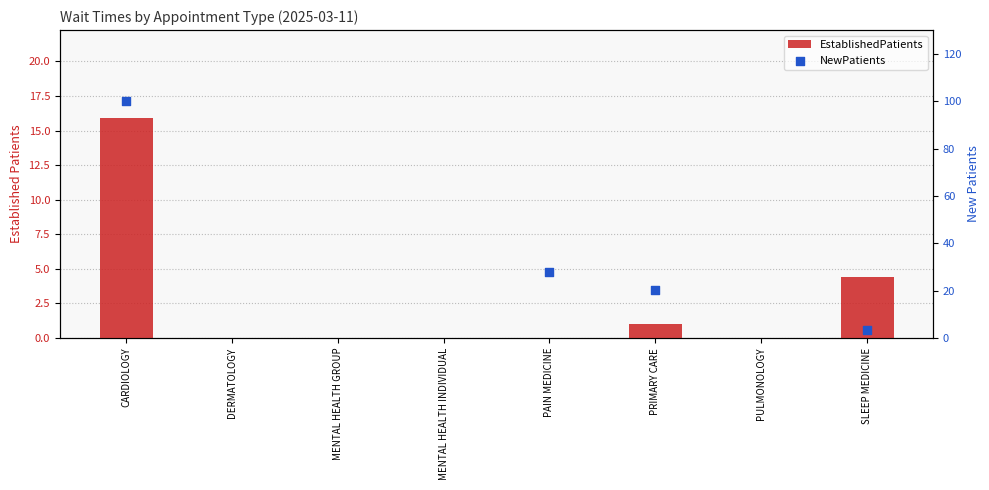

What is the change in value from DERMATOLOGY to PRIMARY CARE?

+1.0